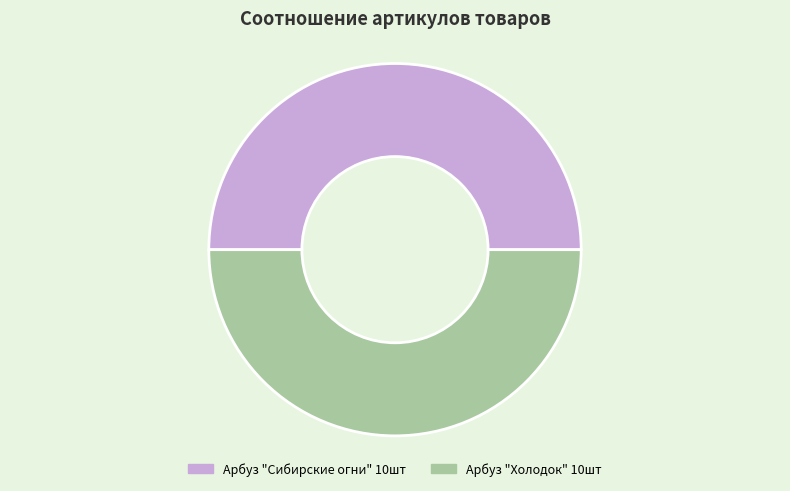

Is the sum of Арбуз "Холодок" 10шт and Арбуз "Сибирские огни" 10шт greater than half?

Yes